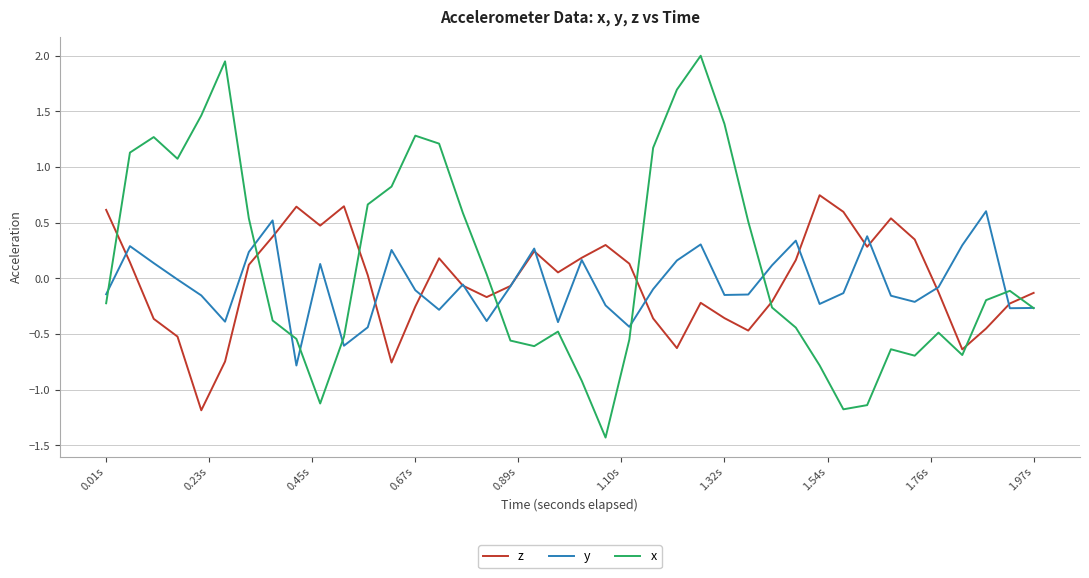

What is the smallest value displayed?

-1.4